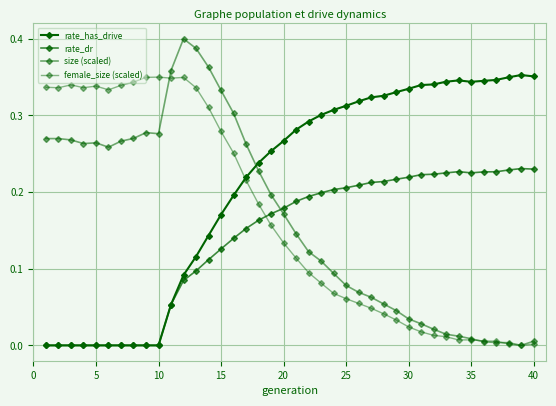

Does the chart have visible grid lines?

Yes